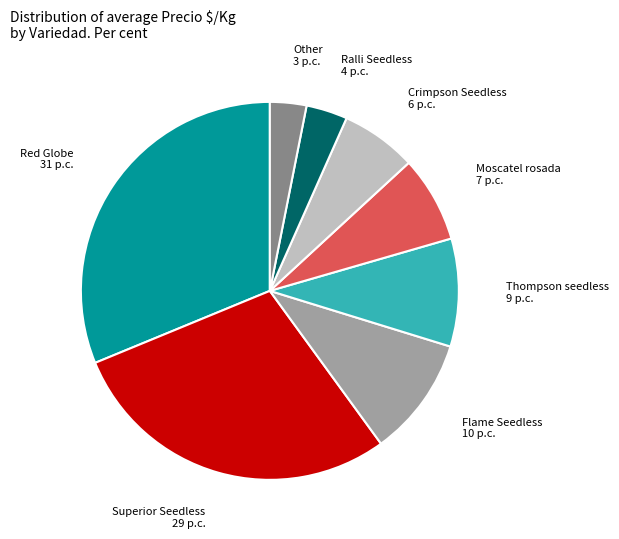

Is there a majority slice in this chart?

No